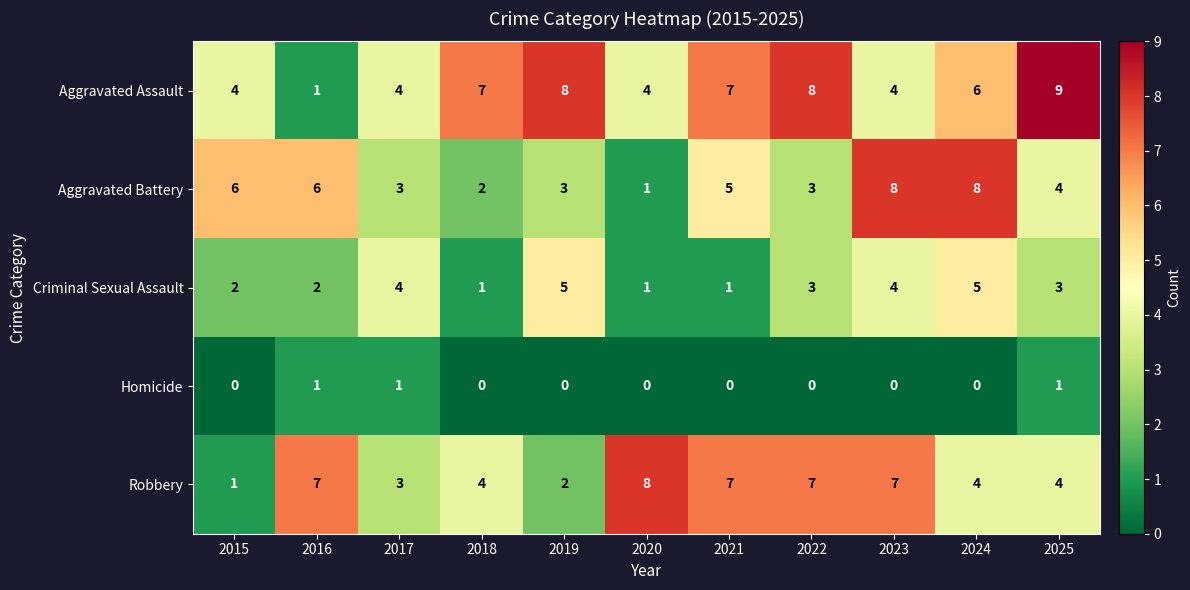

How many distinct data groups are displayed?

5